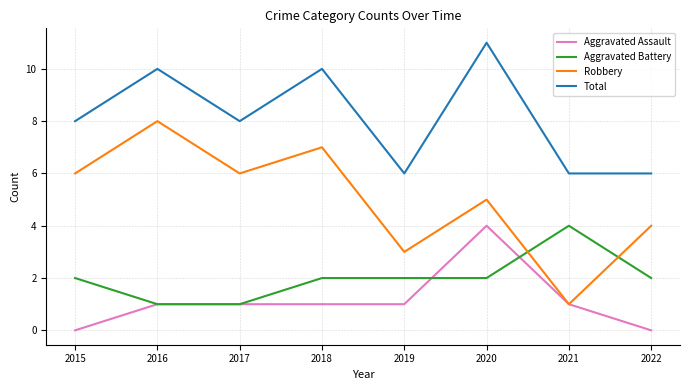

Does the chart display data point markers on the line(s)?

No